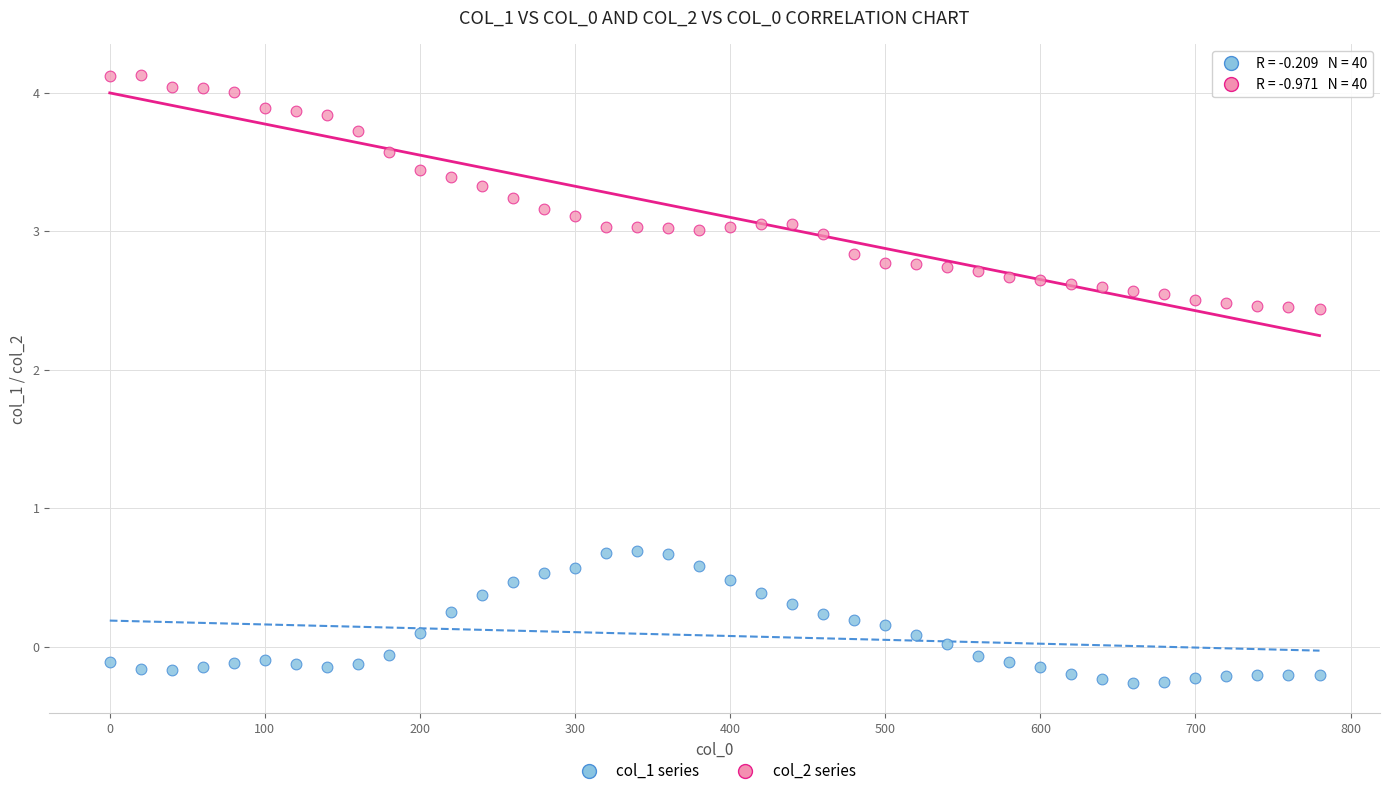

Which series contains the highest Y value?

col_2 series